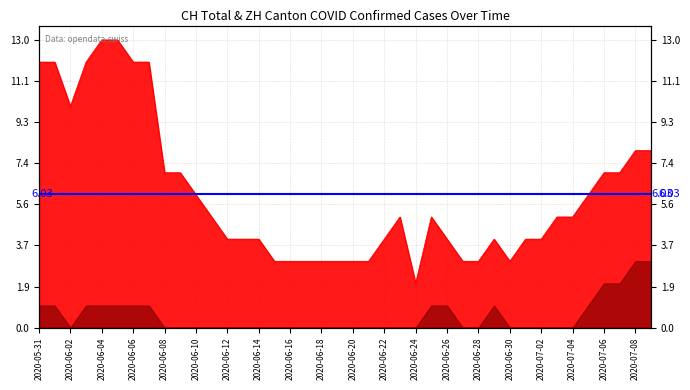

The value at 2020-07-07 is 7. True or false?

True